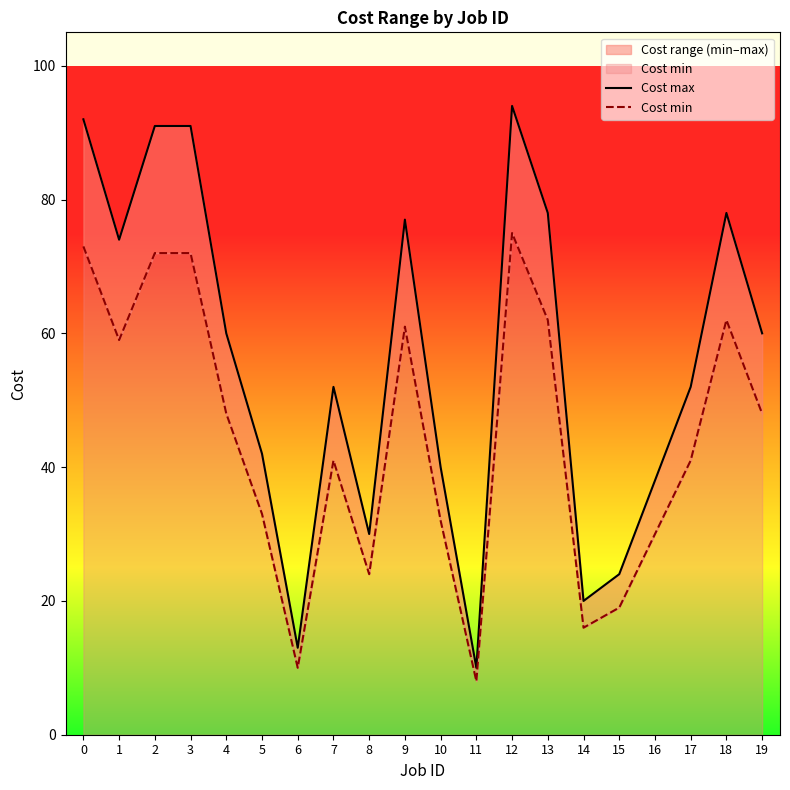

What is the difference between the highest and lowest values at 18?

16